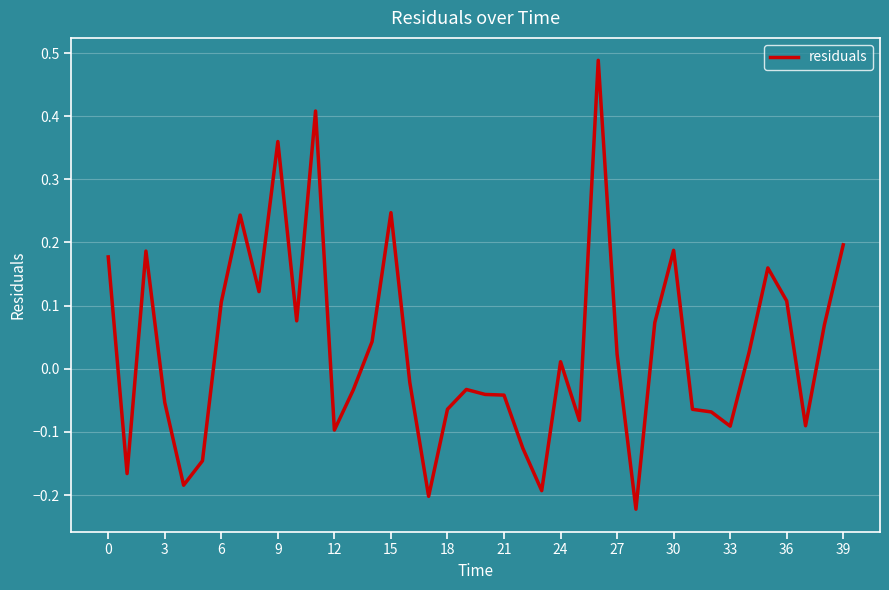

What is the difference between the maximum and minimum values?

0.7